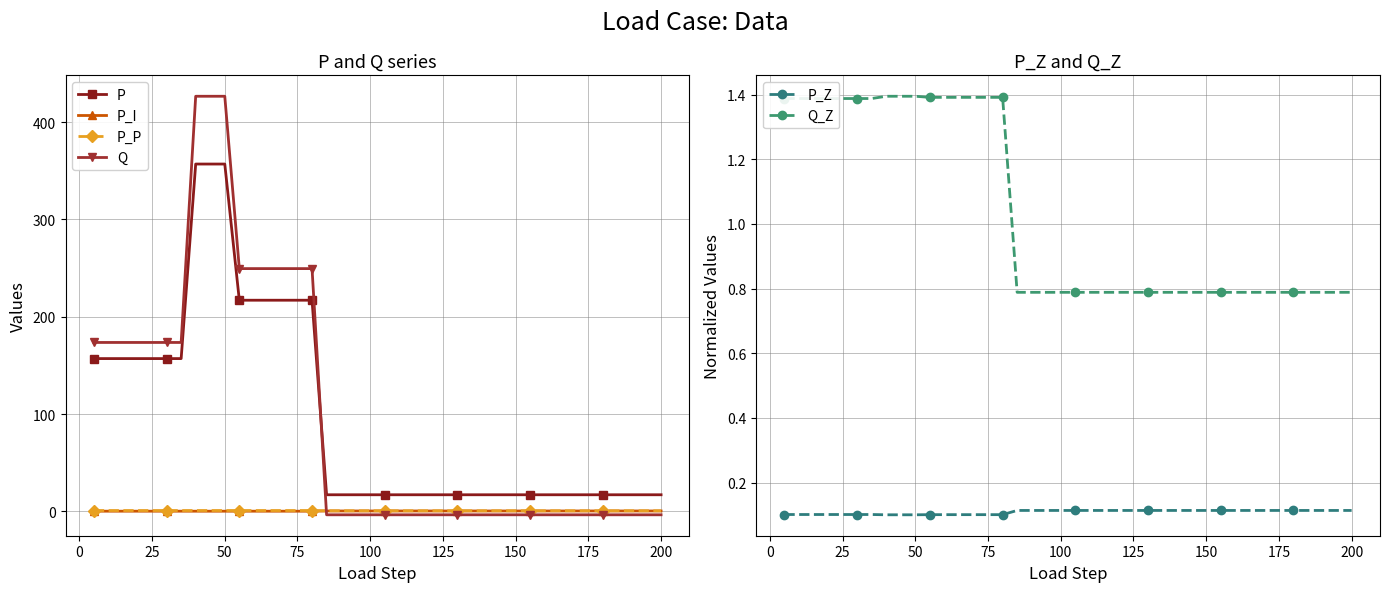

Which series has the largest total across all categories?

Q